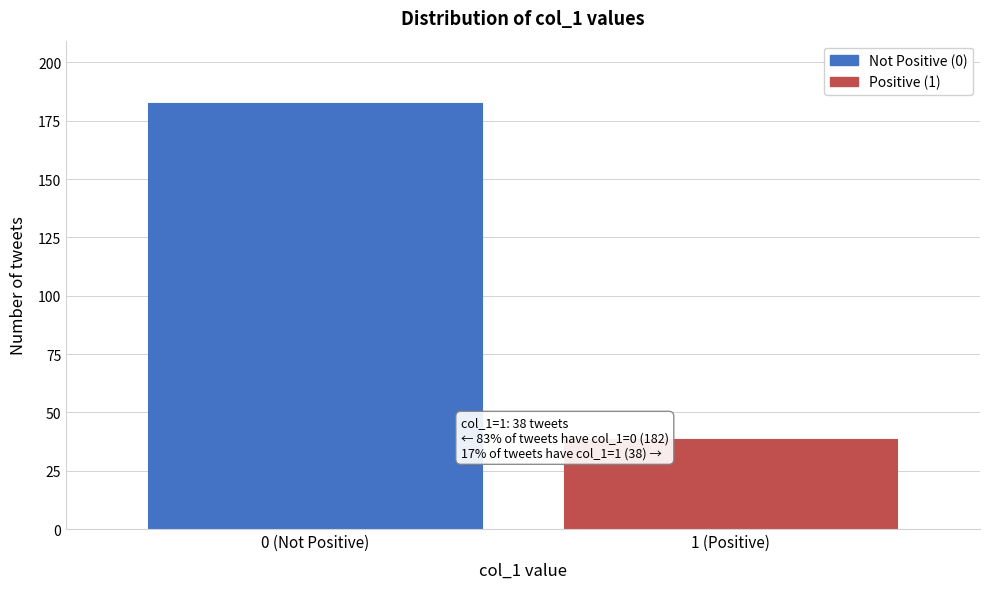

Reading left to right, what are all the values shown in this chart?

0 (Not Positive)=182	1 (Positive)=38